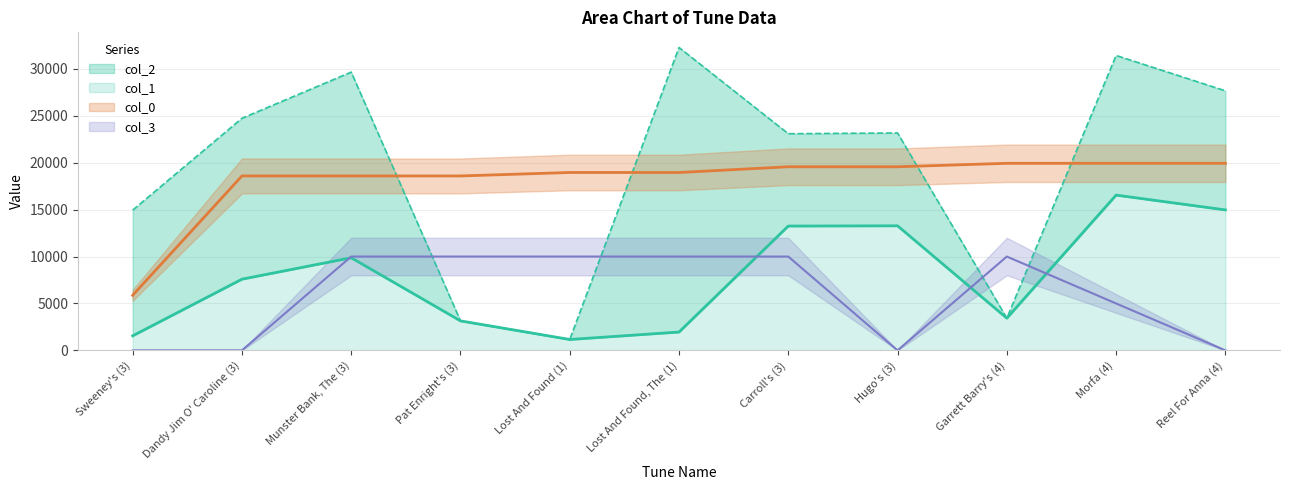

The col_2 series shows 3434.0 at Garrett Barry's (4). True or false?

True